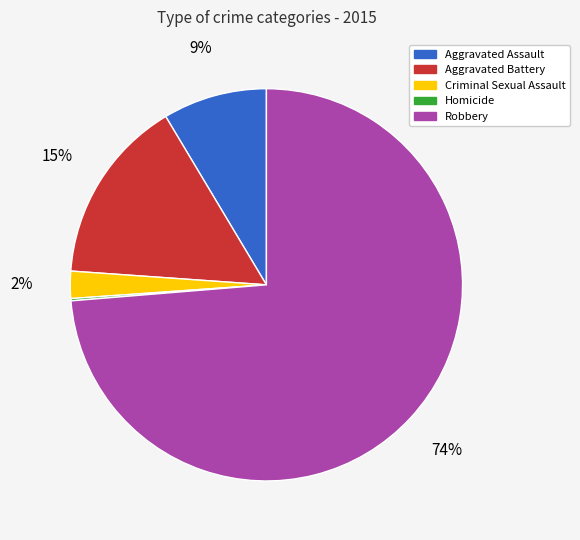

The Aggravated Assault slice represents 9% of the pie. True or false?

True